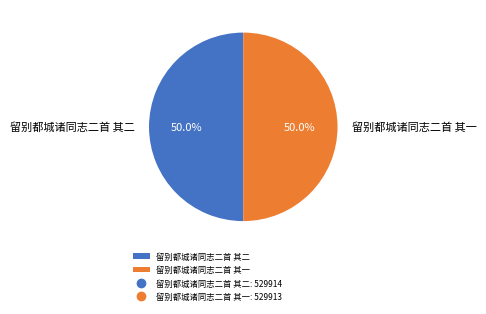

What is the ratio of the value at 留别都城诸同志二首 其一 to the value at 留别都城诸同志二首 其二?

1.0